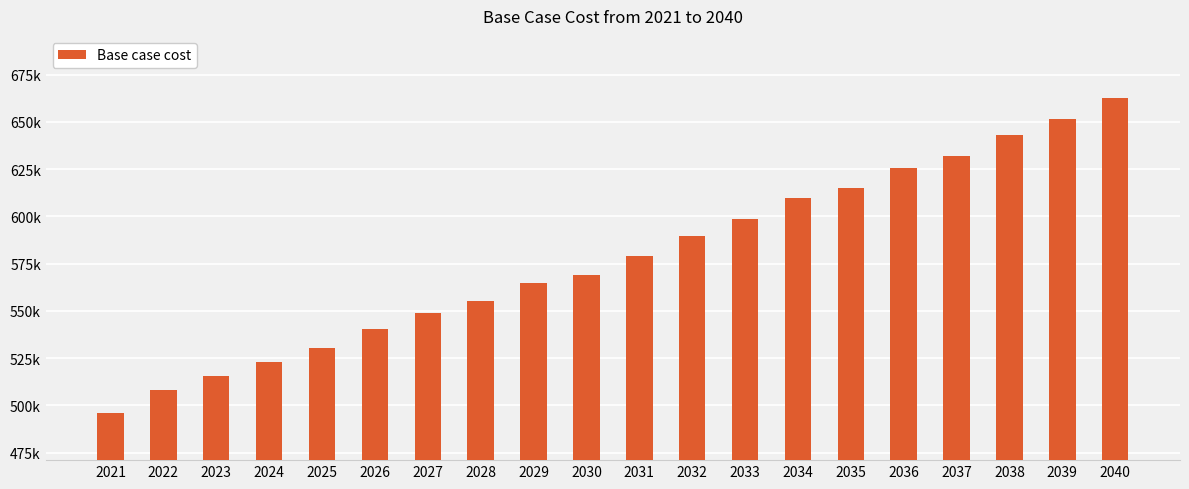

Rank the categories by value from highest to lowest.

2040, 2039, 2038, 2037, 2036, 2035, 2034, 2033, 2032, 2031, 2030, 2029, 2028, 2027, 2026, 2025, 2024, 2023, 2022, 2021